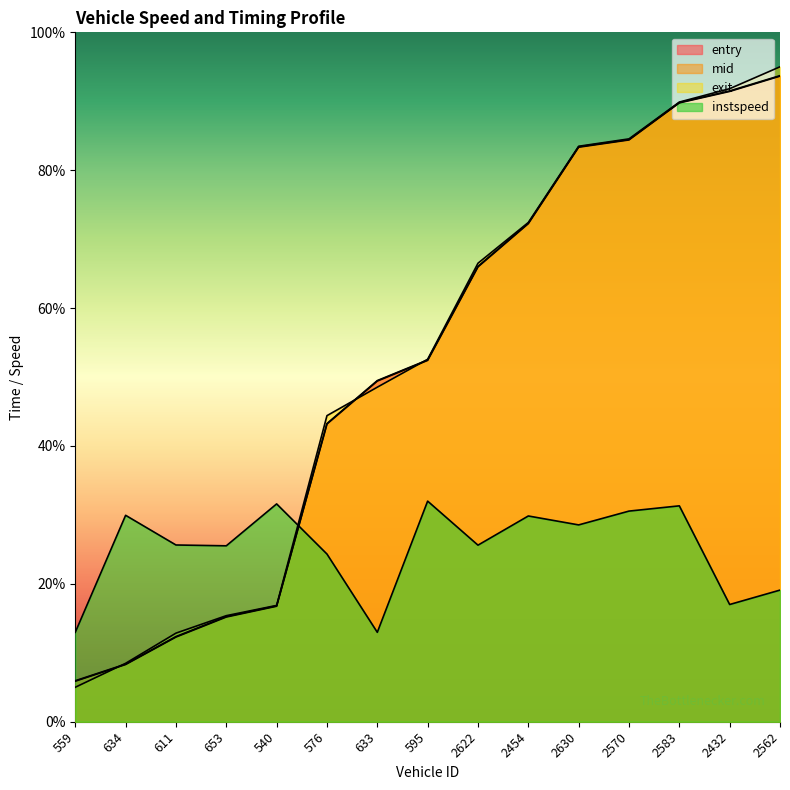

Reading right to left, list all the values displayed in this chart.

entry: 93.6	91.4	89.8	84.4	83.3	72.3	66.0	52.4	49.4	43.2	16.8	15.2	12.3	8.3	5.9
mid: 93.7	91.5	89.8	84.5	83.4	72.3	66.0	52.5	49.5	43.3	16.8	15.3	12.4	8.4	5.9
exit: 95.0	91.8	89.9	84.5	83.5	72.4	66.5	52.6	48.5	44.4	16.9	15.4	12.9	8.5	5.0
instspeed: 19.1	17.0	31.3	30.6	28.5	29.8	25.6	32.0	13.0	24.3	31.6	25.5	25.6	29.9	13.0